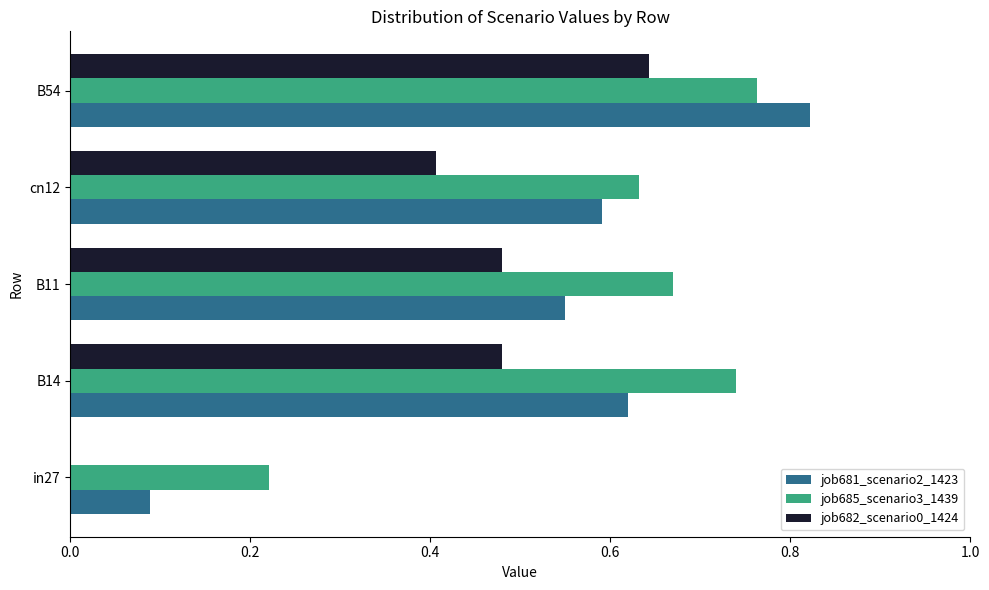

True or false: job685_scenario3_1439 has a value of 0.2 at cn12.

False